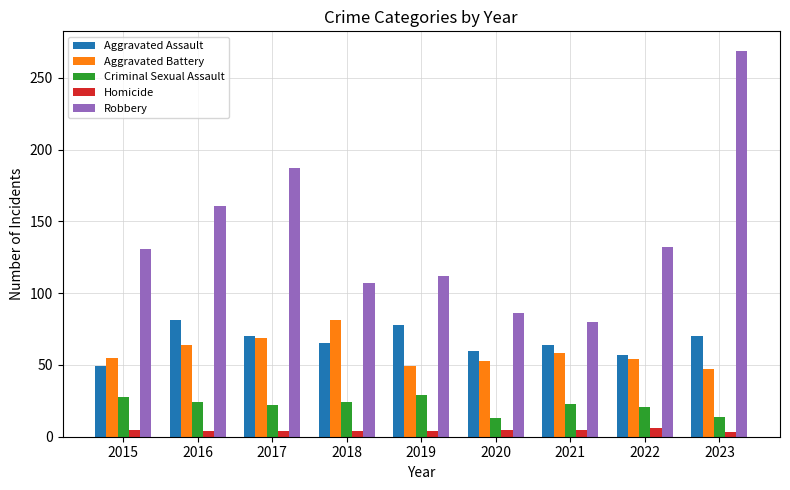

Count the number of data series in this chart.

5